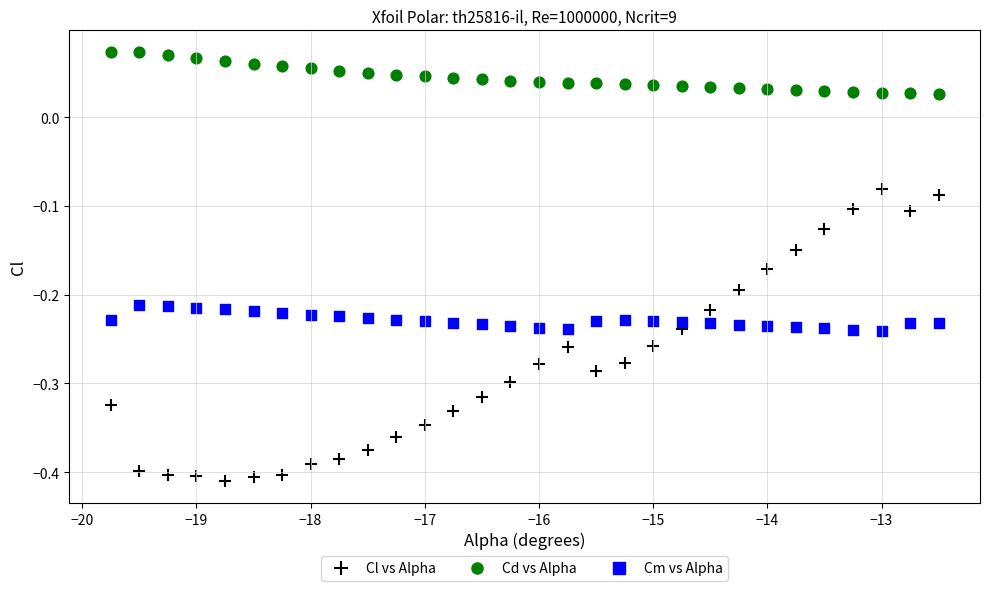

Which series reaches the maximum Y coordinate?

Cd vs Alpha